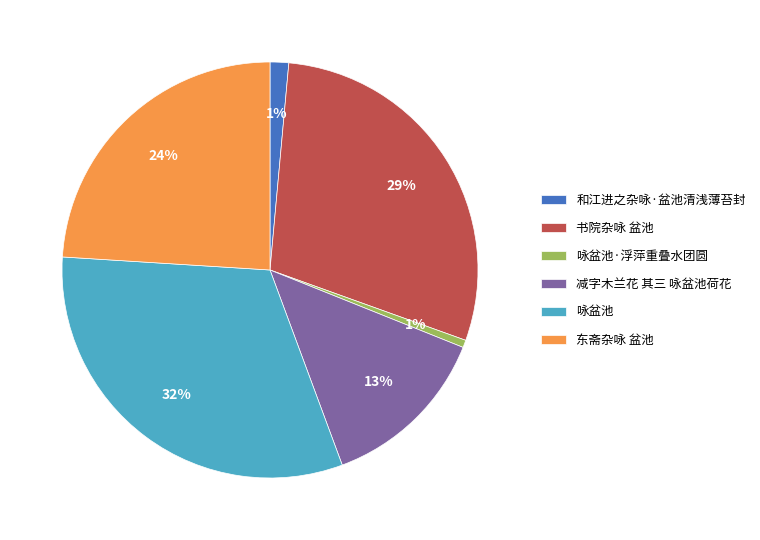

True or false: 书院杂咏 盆池 accounts for 29% of the total.

True